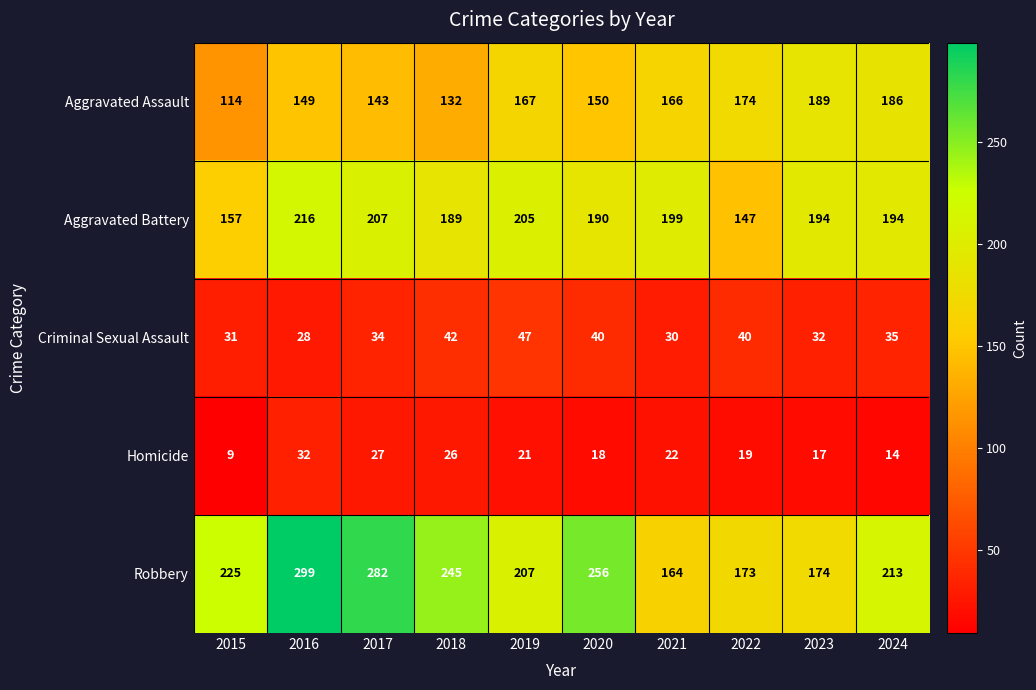

True or false: Criminal Sexual Assault has a value of 70 at 2019.

False